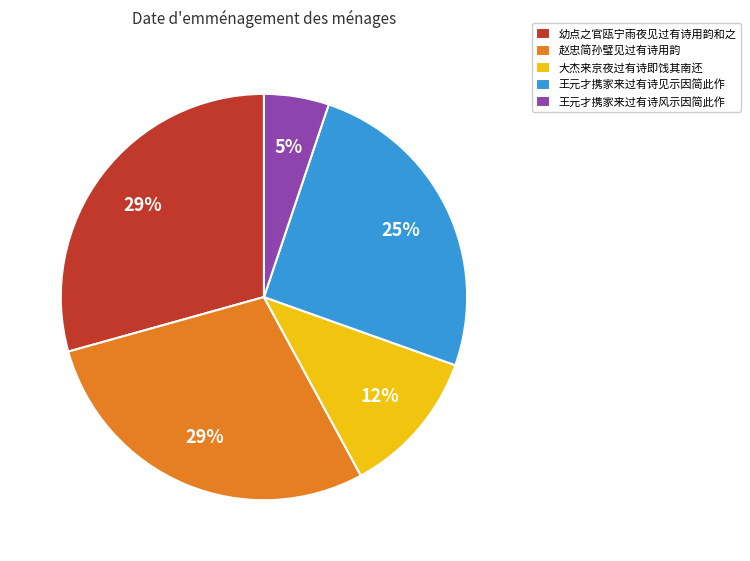

How many slices are in this pie chart?

5